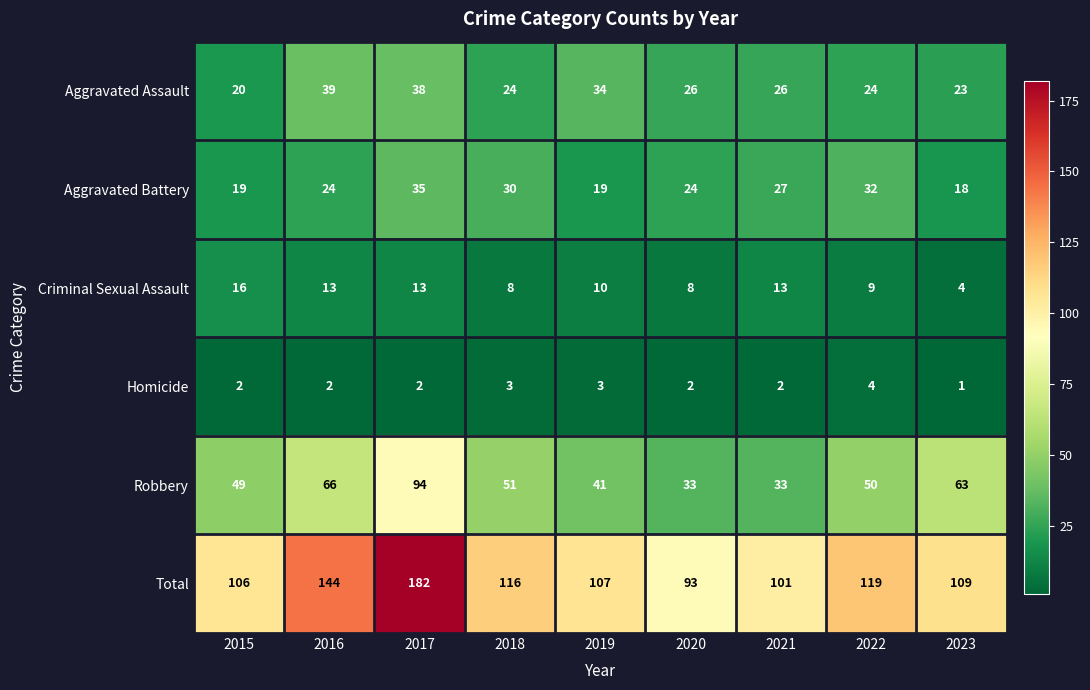

Is it true that Aggravated Battery equals 35 at 2017?

True